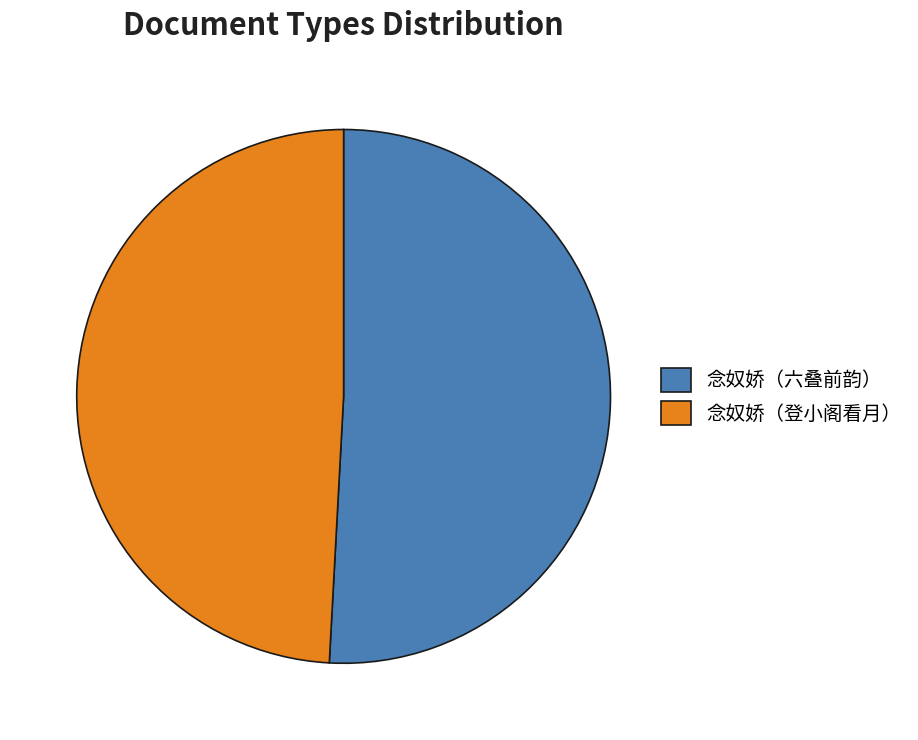

Between 念奴娇（六叠前韵） and 念奴娇（登小阁看月）, which is larger?

念奴娇（六叠前韵）